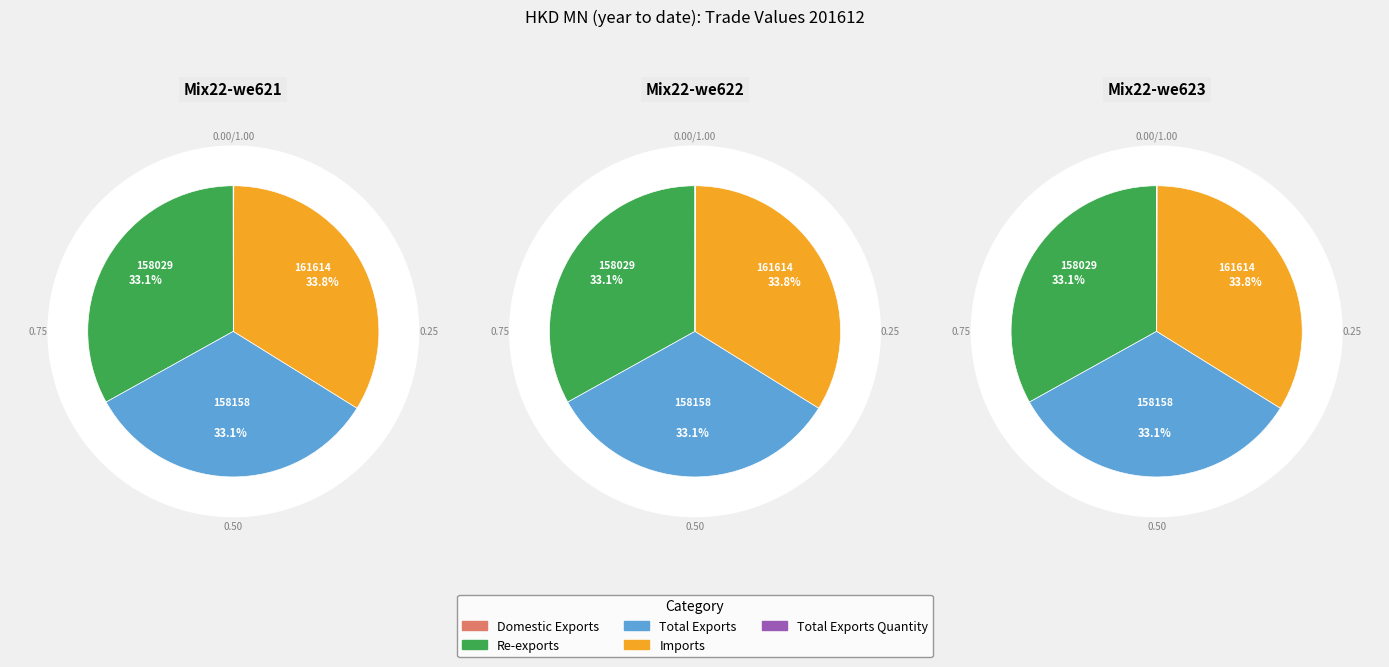

Is there any slice that represents more than half of the pie?

No